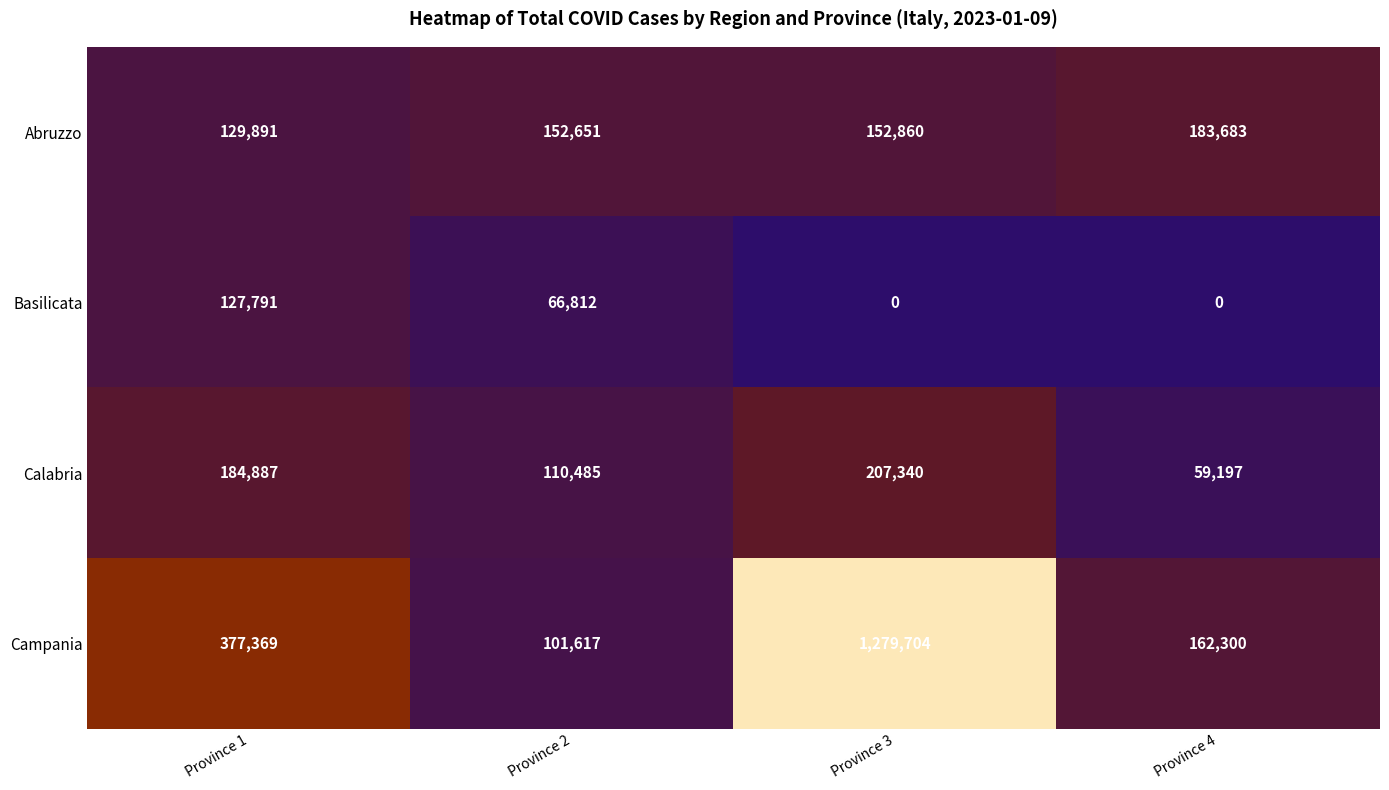

Reading left to right, list all the values displayed in this chart.

Abruzzo: Province 1=129891	Province 2=152651	Province 3=152860	Province 4=183683
Basilicata: Province 1=127791	Province 2=66812	Province 3=0	Province 4=0
Calabria: Province 1=184887	Province 2=110485	Province 3=207340	Province 4=59197
Campania: Province 1=377369	Province 2=101617	Province 3=1279704	Province 4=162300